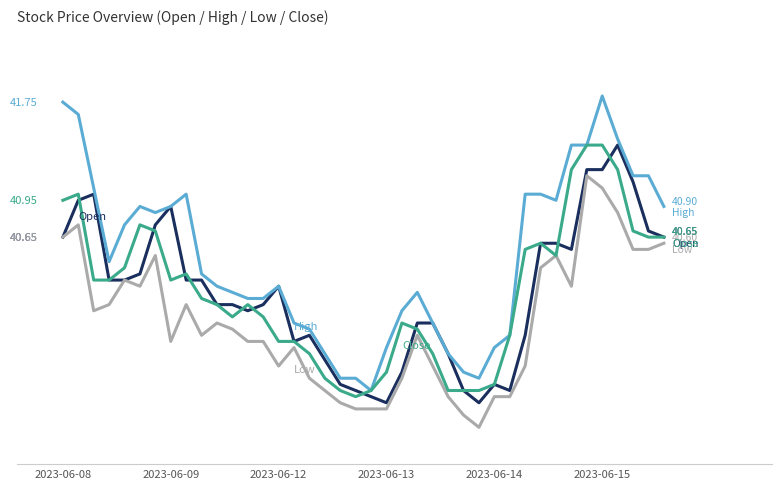

Does the chart display data point markers on the line(s)?

No